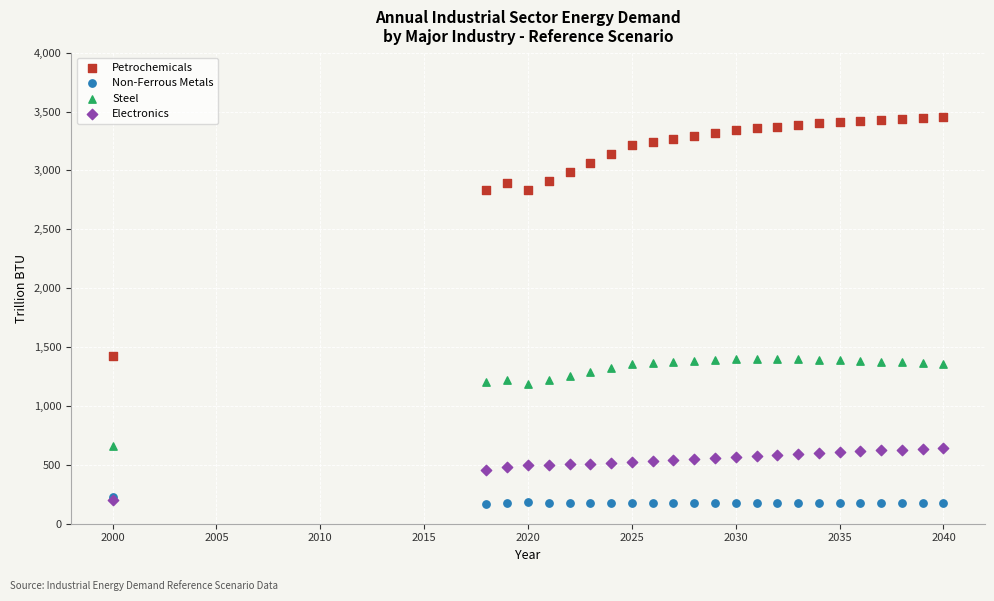

Which series has the largest Y range (max minus min)?

Petrochemicals